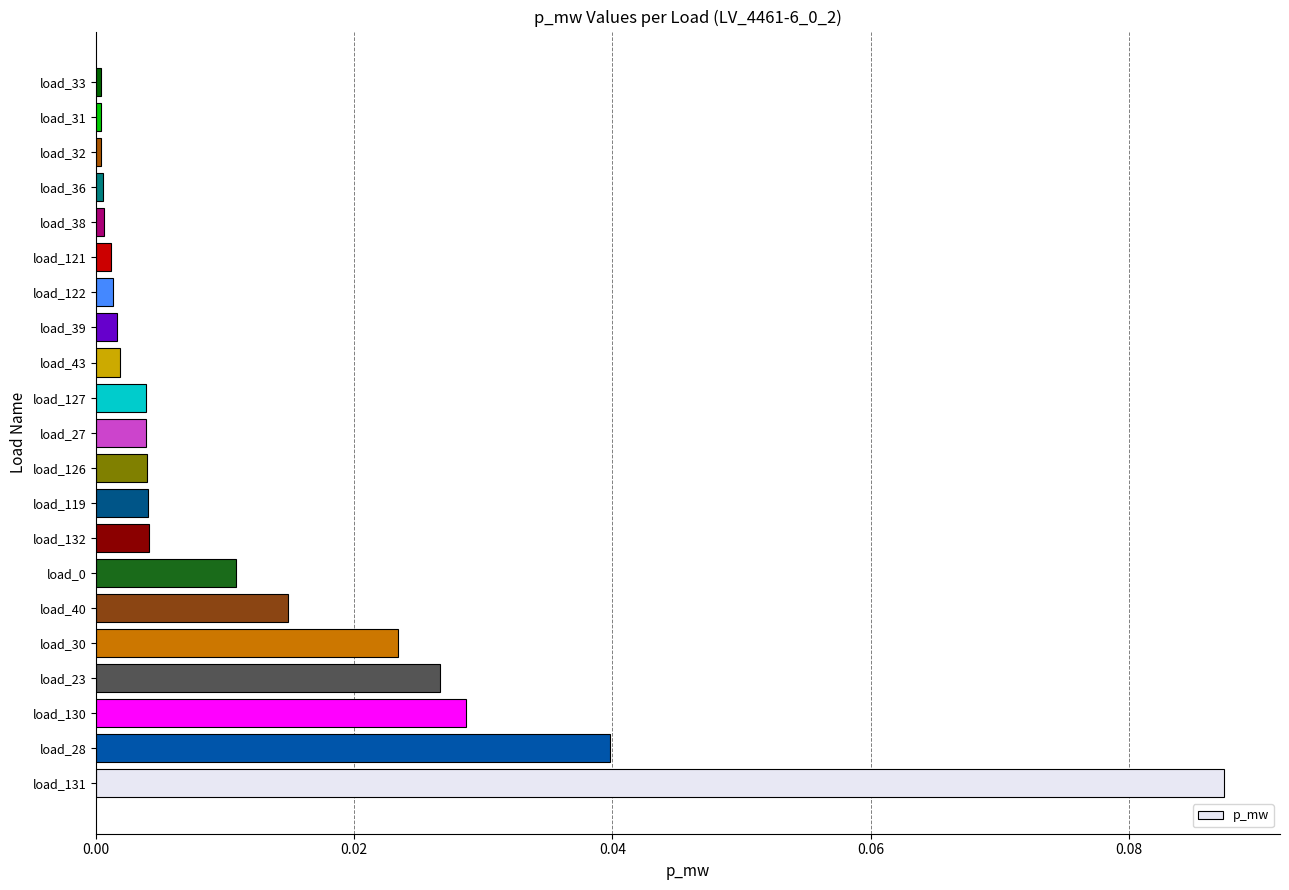

What is the sum of all values?

0.3